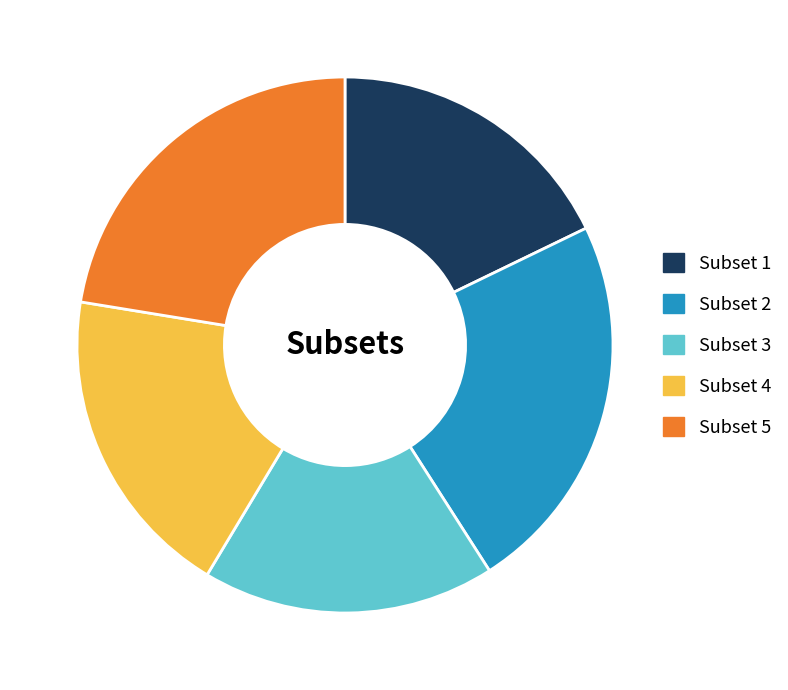

Is Subset 2 the majority of the pie?

No